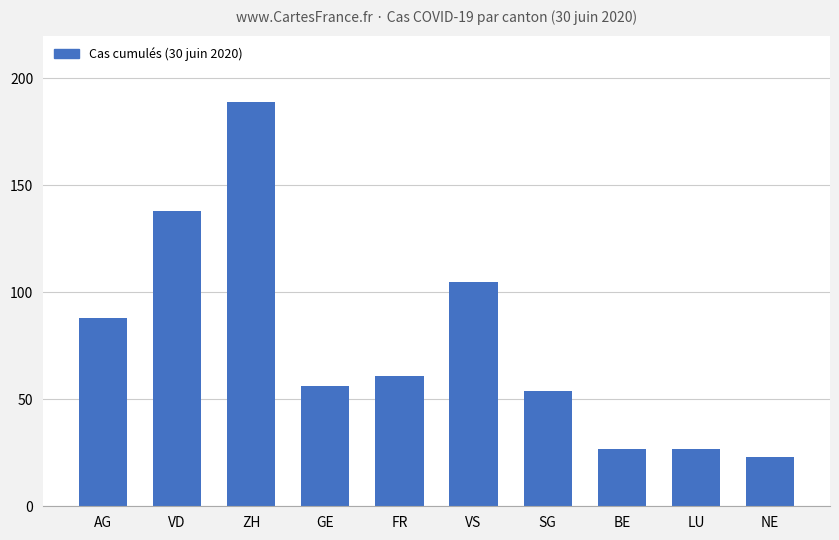

What is the minimum value shown in the chart?

23